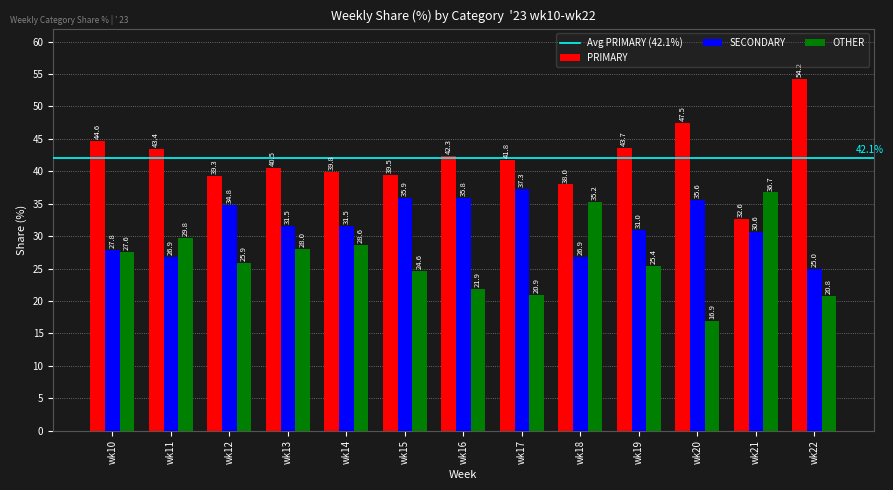

How many series are shown in this chart?

3